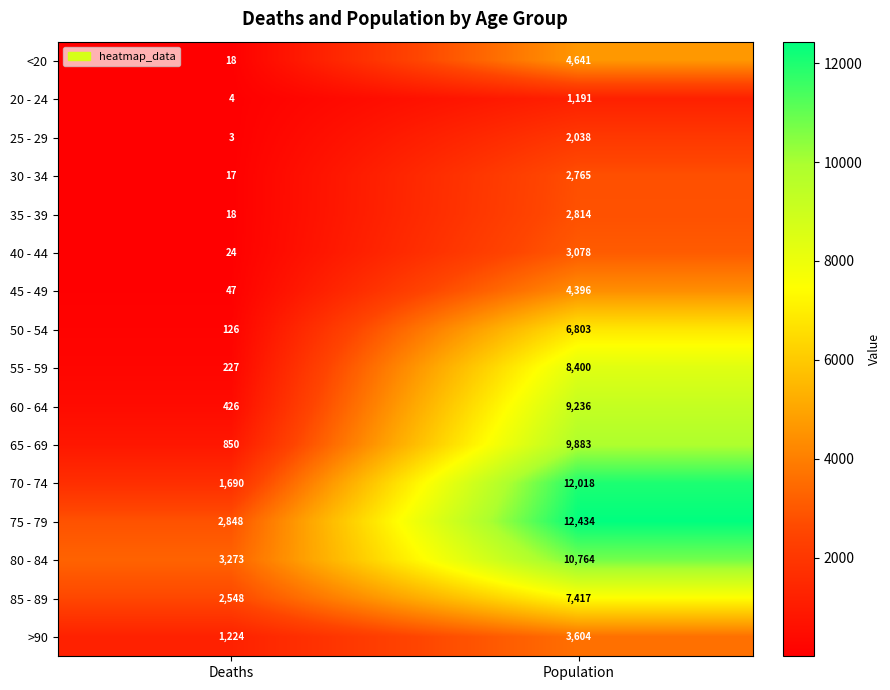

Which label corresponds to the largest value in the chart?

Population